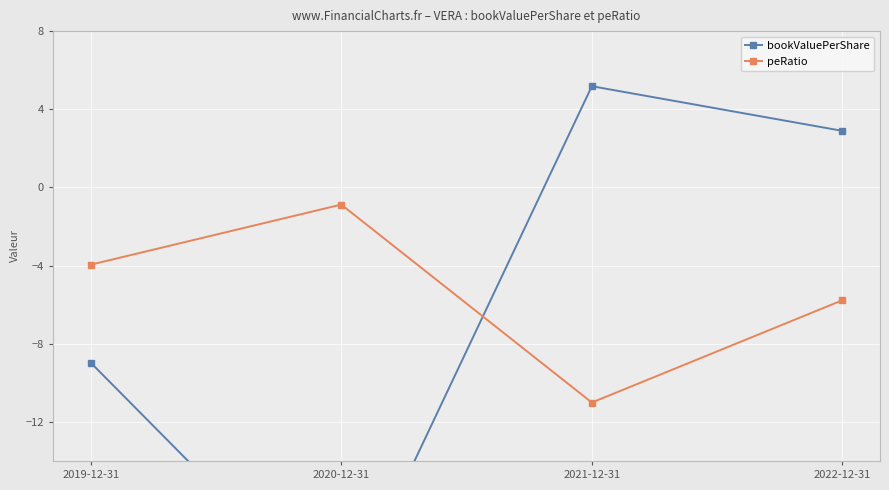

What is the label of the 1st point from the left?

2019-12-31